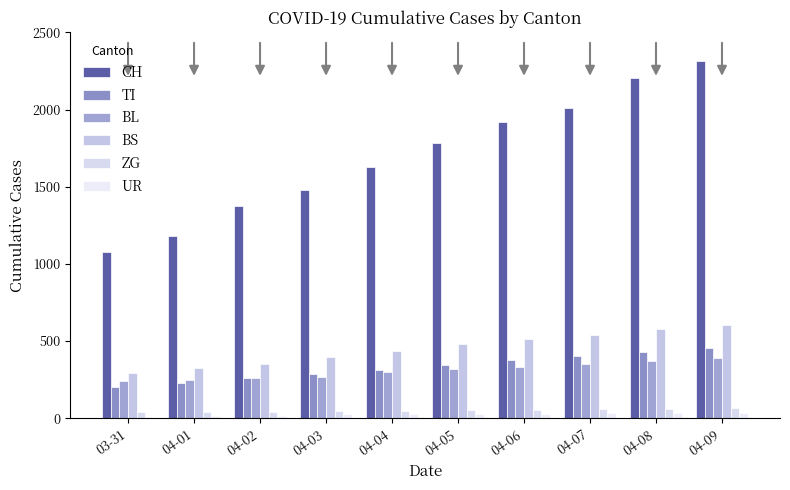

List the series in order of their peak value, highest first.

CH, BS, TI, BL, ZG, UR